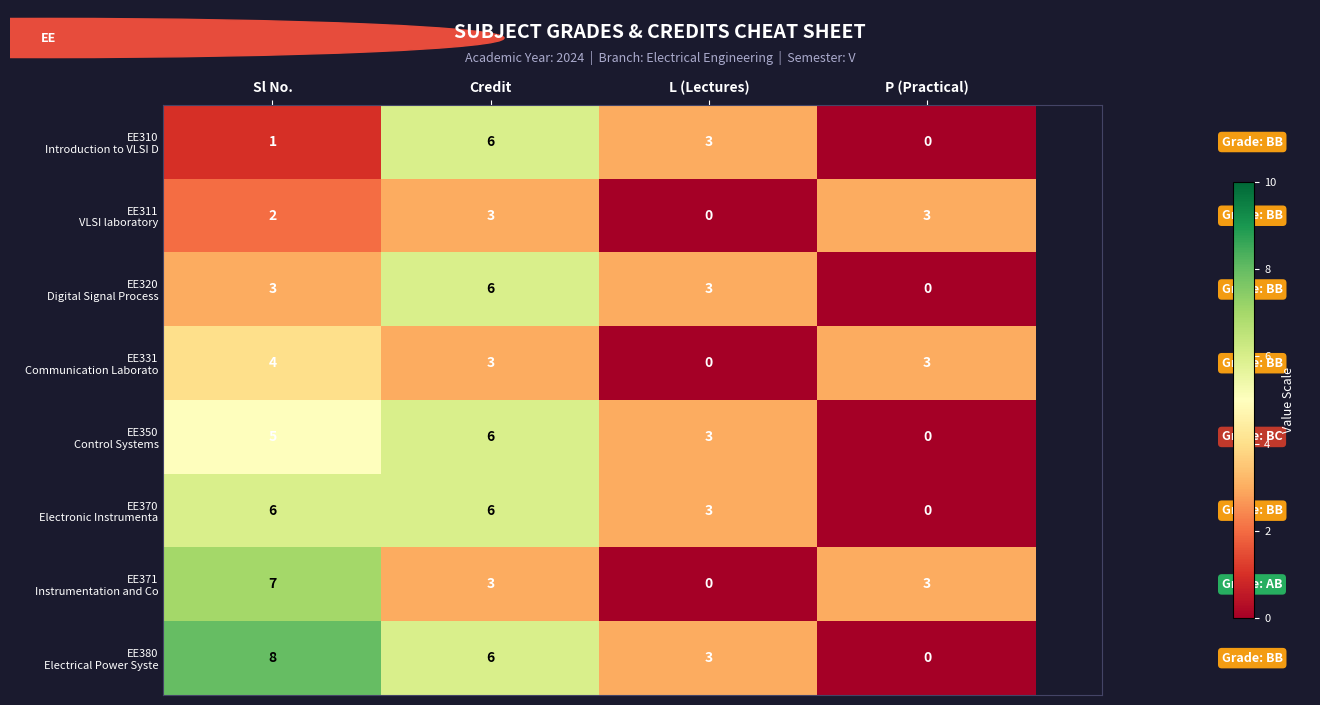

What is the total value across all series at P (Practical)?

9